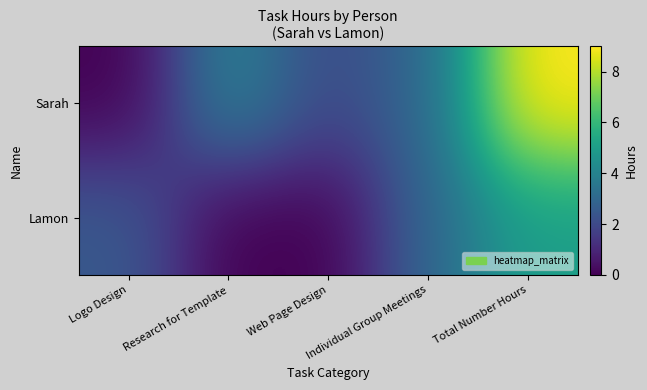

Reading left to right, extract all data points from this chart.

Sarah: Logo Design=0.0	Research for Template=4.0	Web Page Design=2.0	Individual Group Meetings=3.0	Total Number Hours=9.0
Lamon: Logo Design=2.5	Research for Template=0.0	Web Page Design=0.0	Individual Group Meetings=3.0	Total Number Hours=5.0